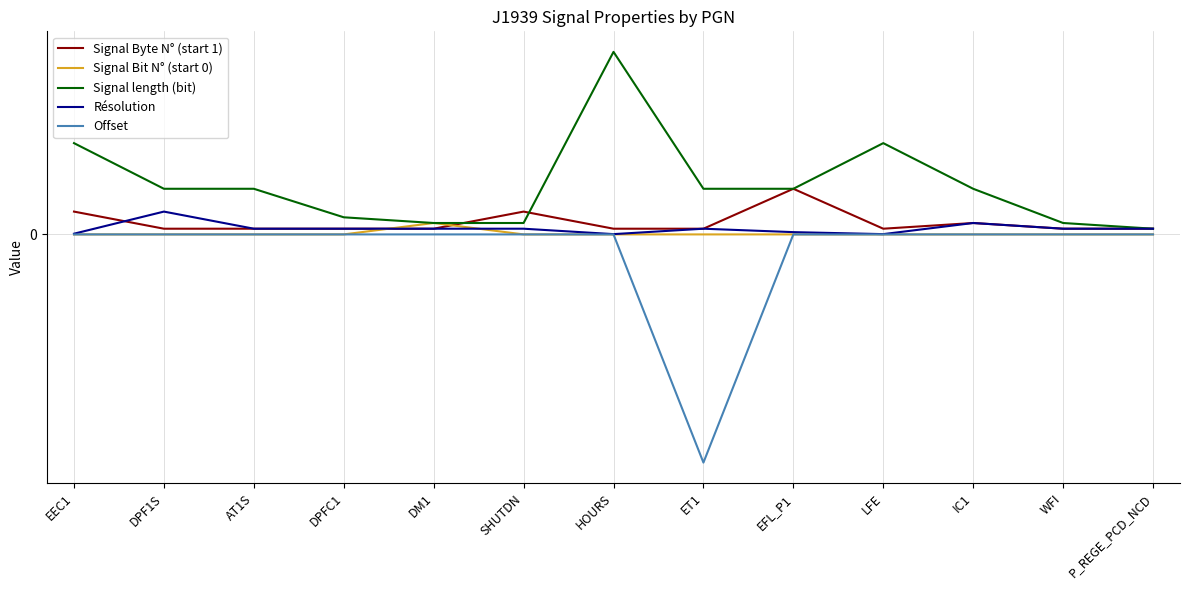

The Signal Bit N° (start 0) series shows 1.1 at WFI. True or false?

False